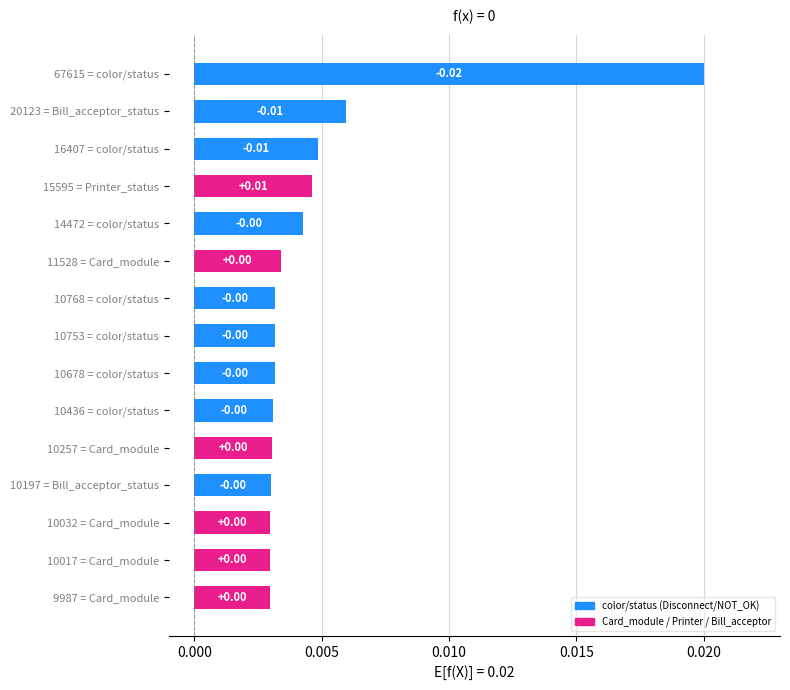

Are the bars horizontal?

Yes